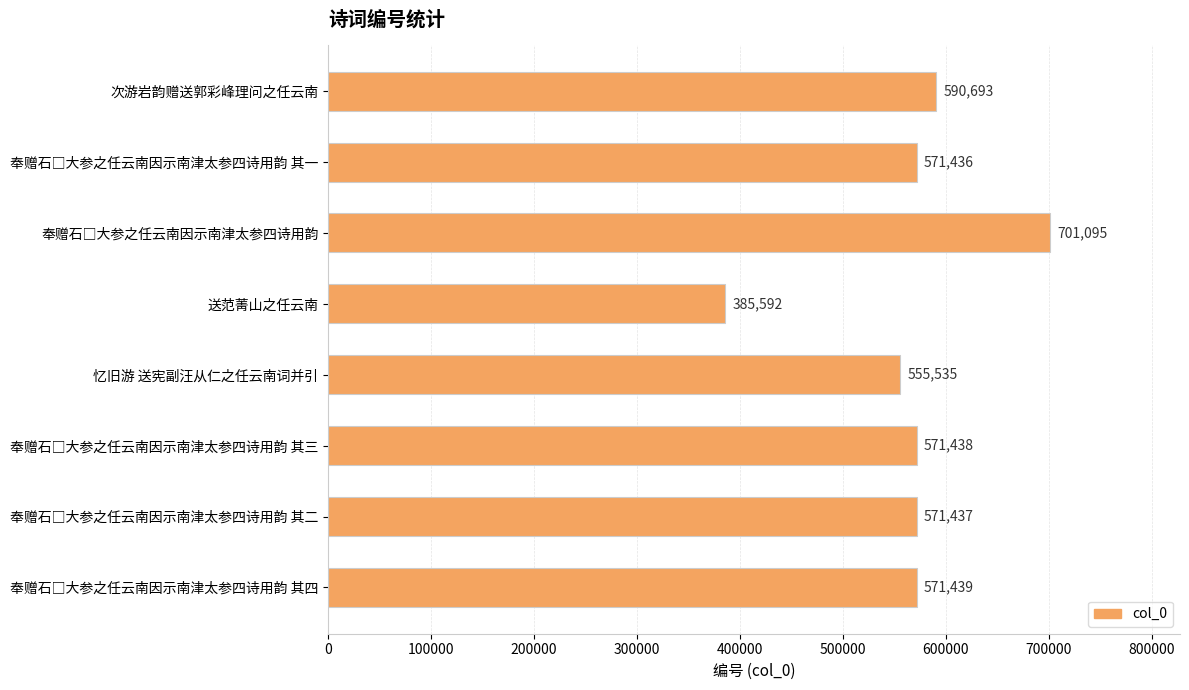

What is the difference between the maximum and minimum values?

315503